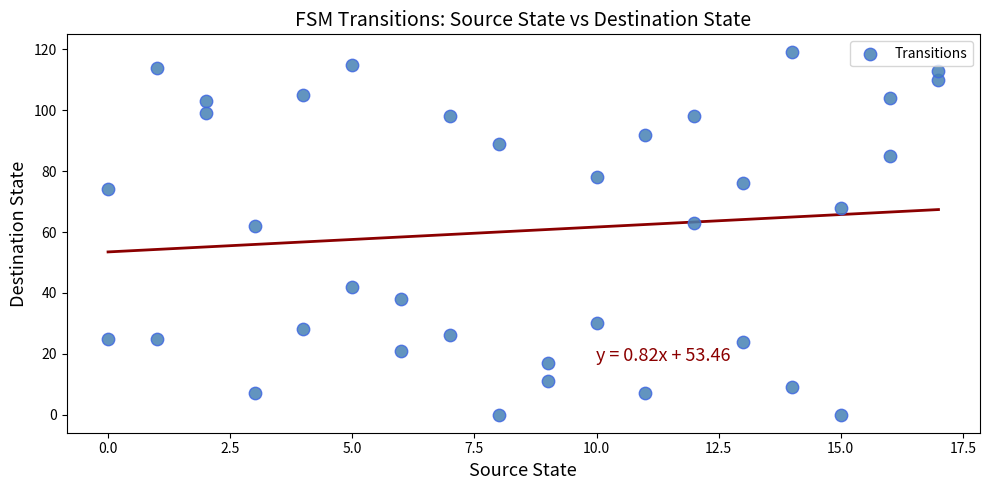

What is the range of Y values (max minus min)?

119